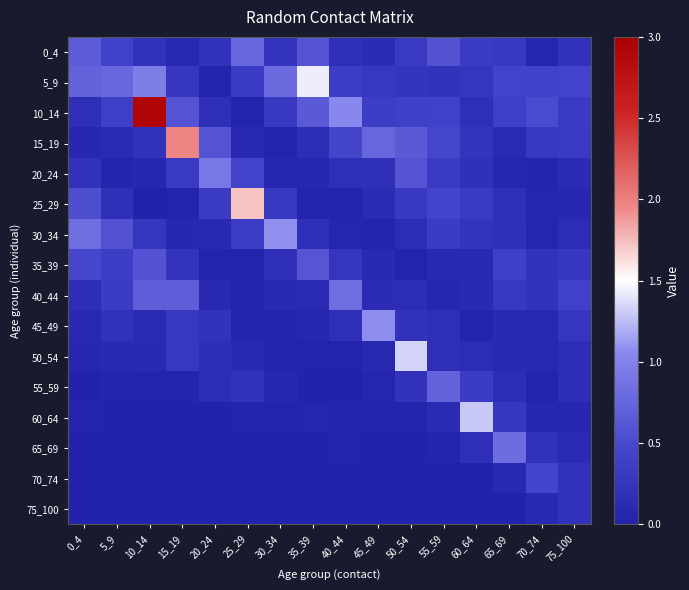

Which series has the largest range (max minus min)?

10_14